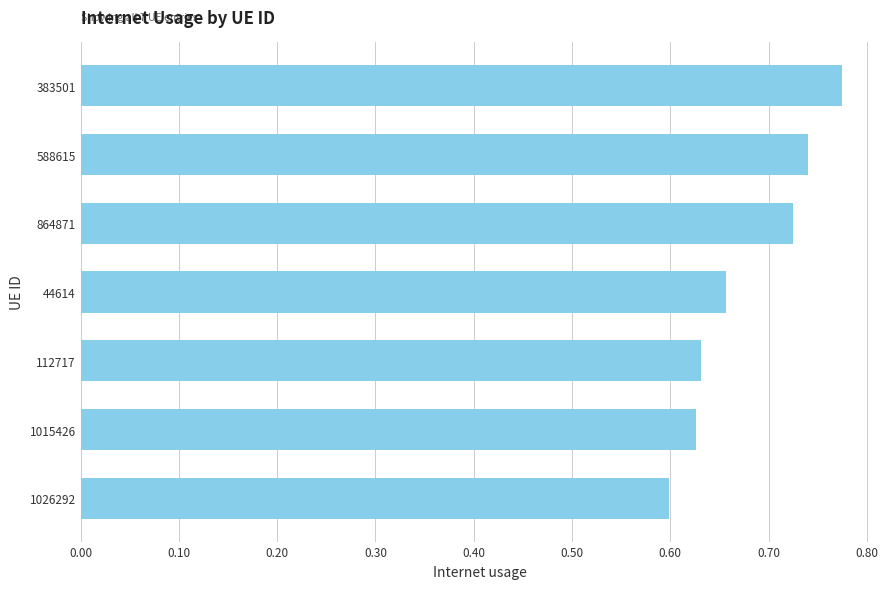

How many values are between 0 and 1?

7